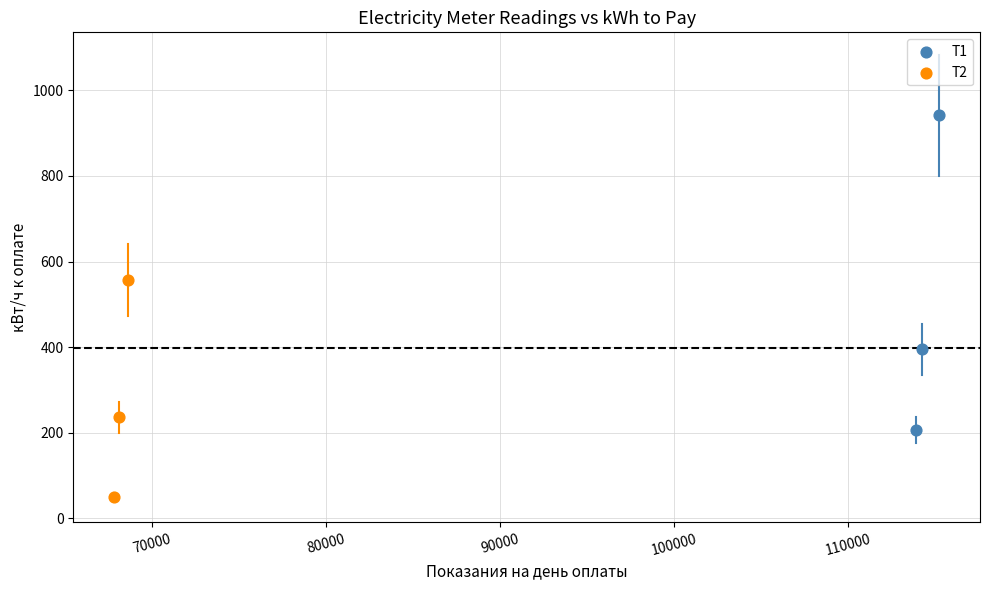

Which series has the widest spread of Y values?

T1